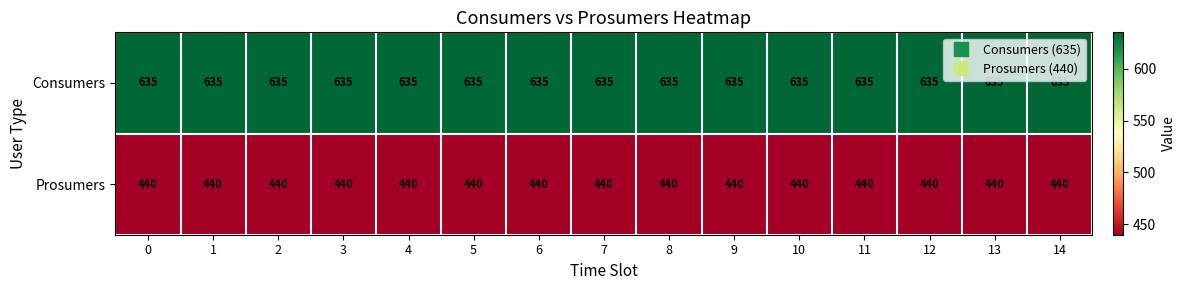

What is the minimum value for Consumers?

635